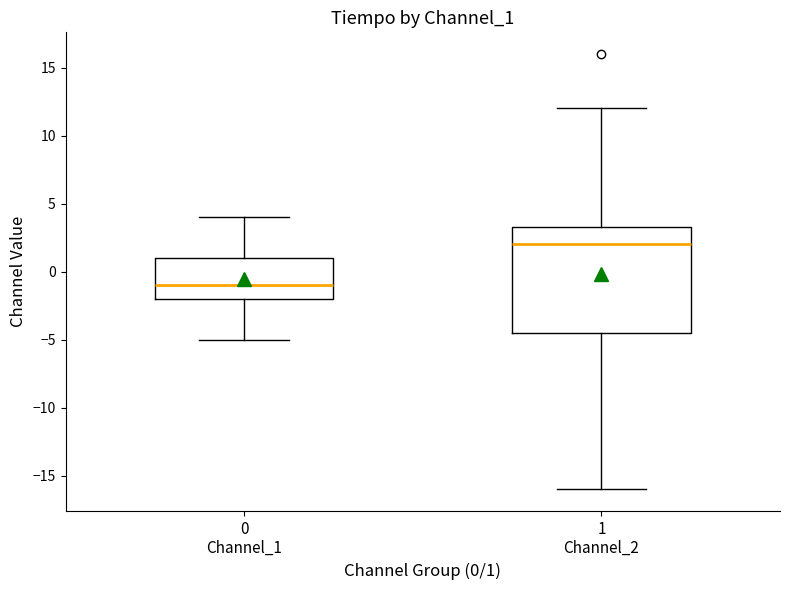

Reading left to right, read every box against the y-axis: the position of its median line, the range the box covers, and the ends of its whiskers. The values are not printed on the chart, so give them approximately, as read against the axis.

0 Channel_1: median -1.0, box -2.0 to 1.0, whiskers -5.0 to 4.0
1 Channel_2: median 2.0, box -4.5 to 3.5, whiskers -16.0 to 12.0